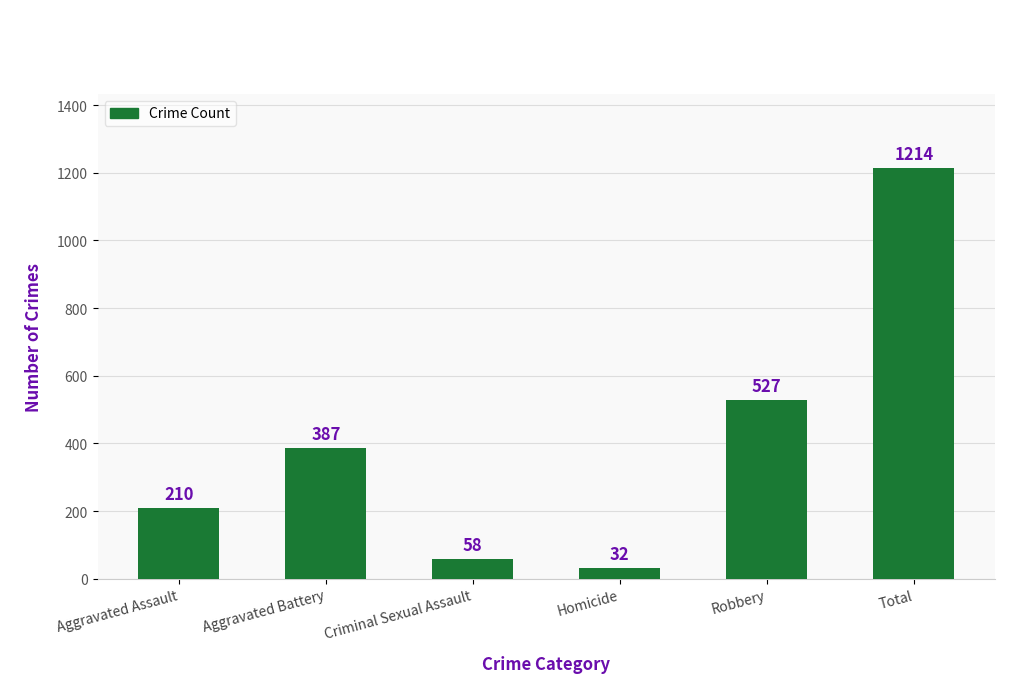

Which label corresponds to the largest value in the chart?

Total